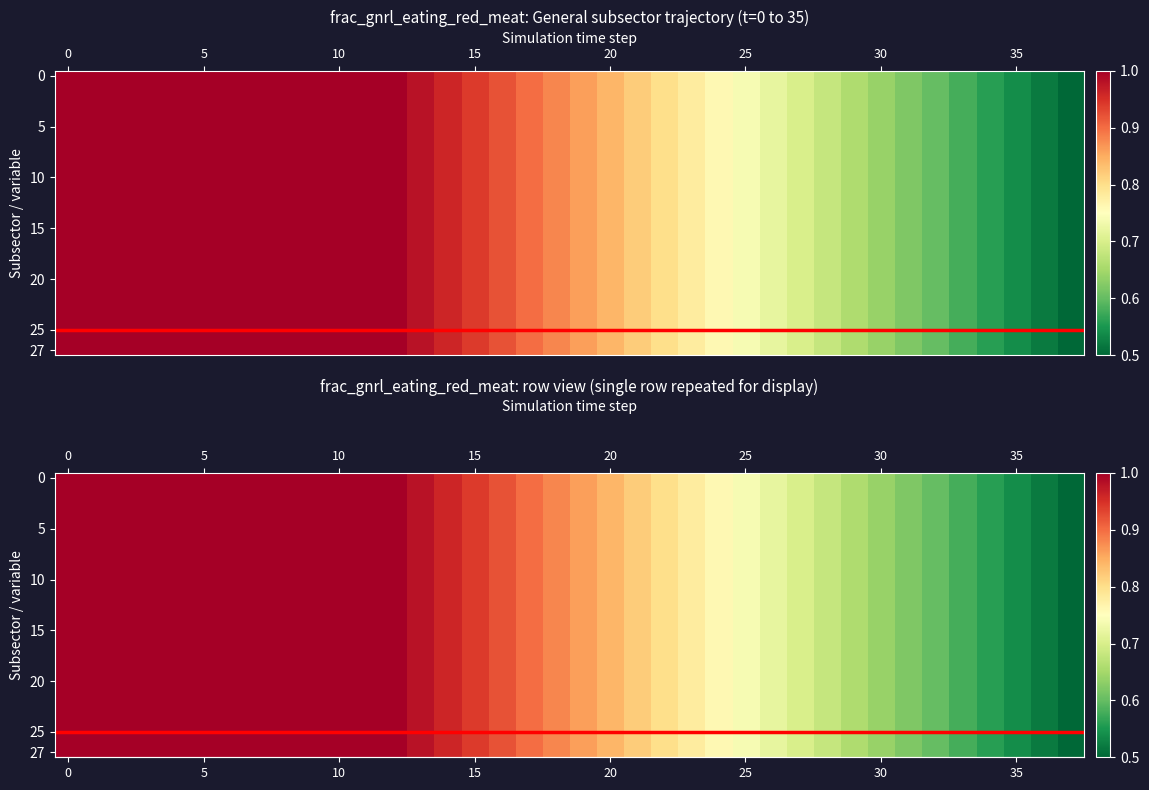

What is the maximum value shown in the chart?

1.0